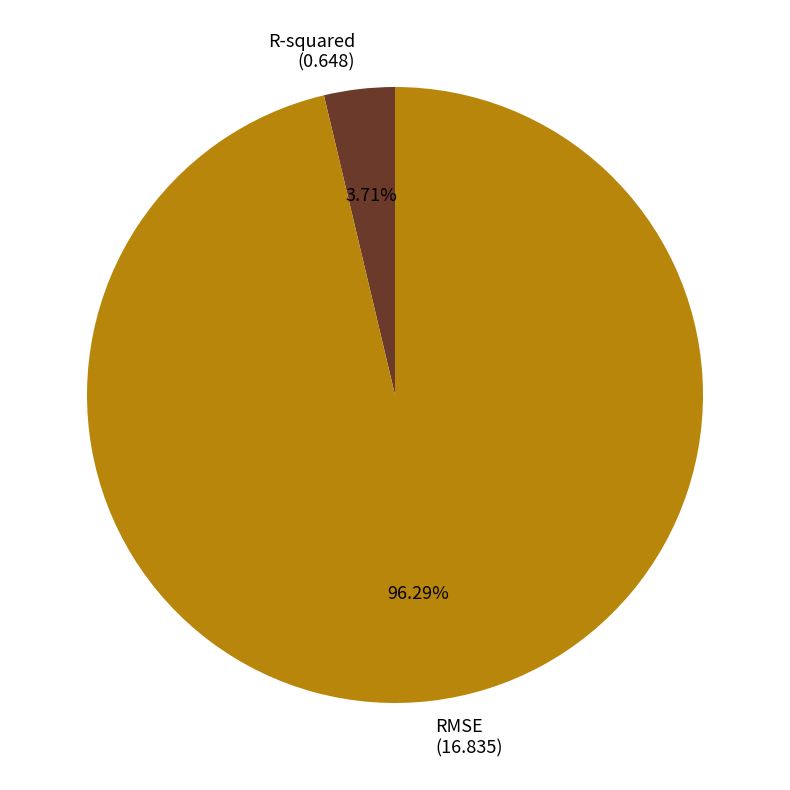

Between R-squared (0.648) and RMSE (16.835), which is larger?

RMSE (16.835)